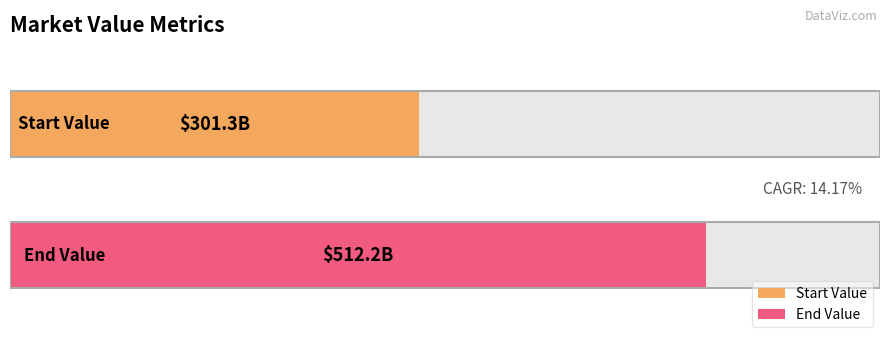

Reading left to right, list all the values displayed in this chart.

301311000000.0	512163000000.0	14.2